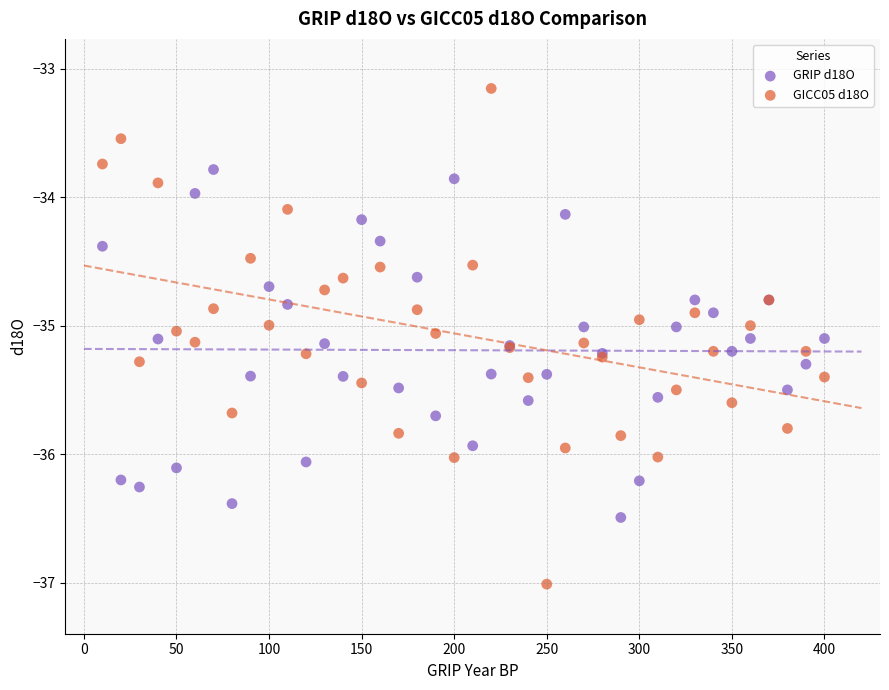

What is the X range (max minus min) for the scatter plot?

390.0